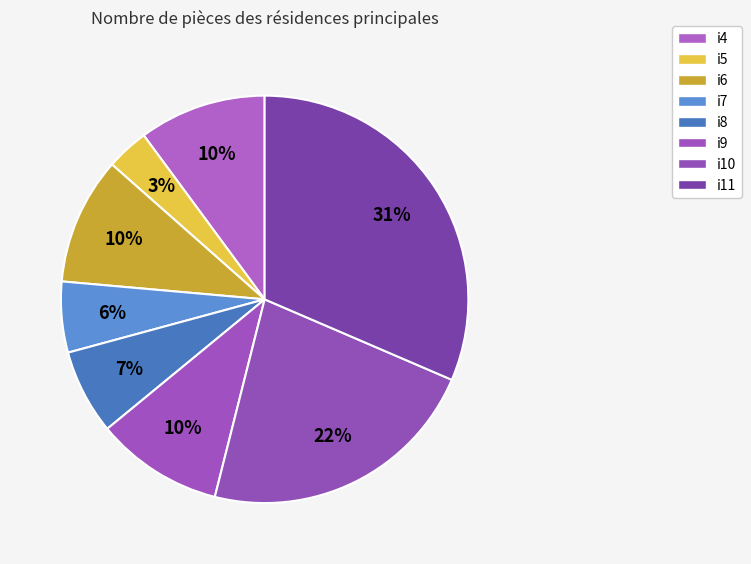

How much of the chart is everything except i5?

96.6%